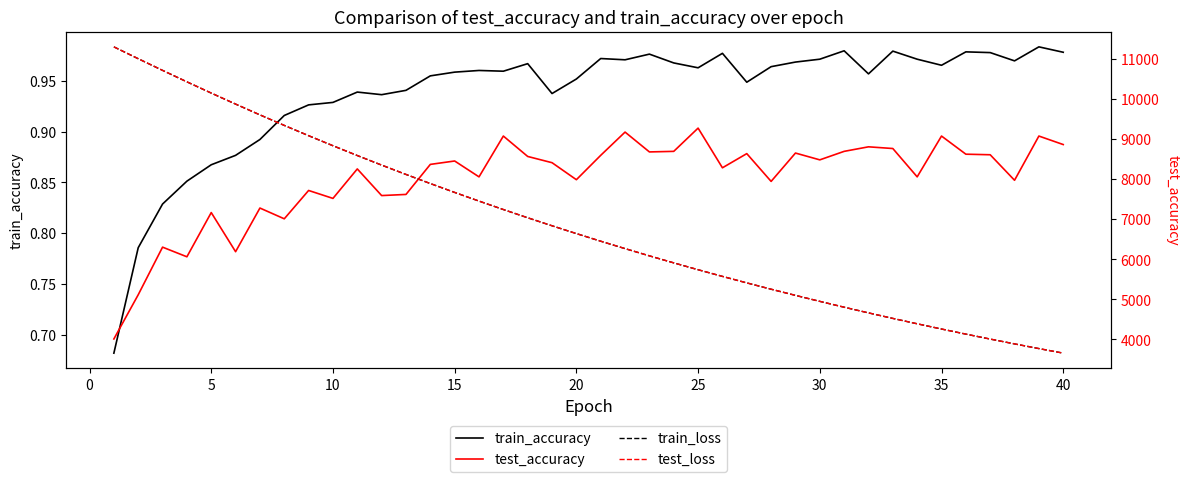

What is the highest value of the train_accuracy series?

1.0